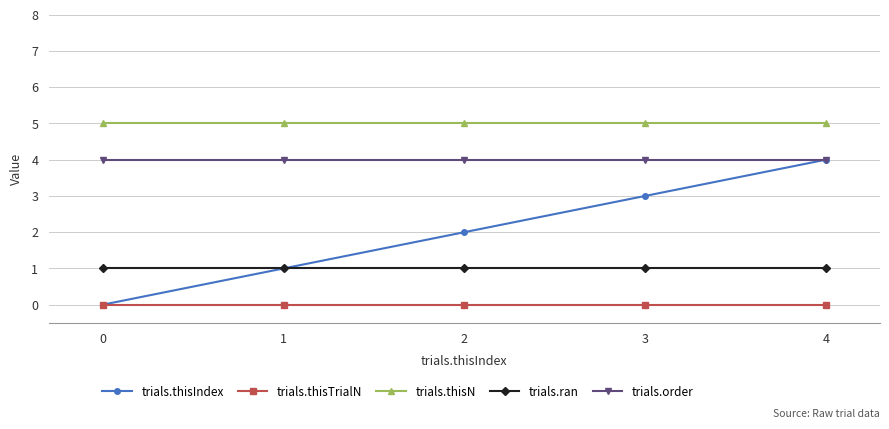

Which series changed the most between 3 and 4?

trials.thisIndex